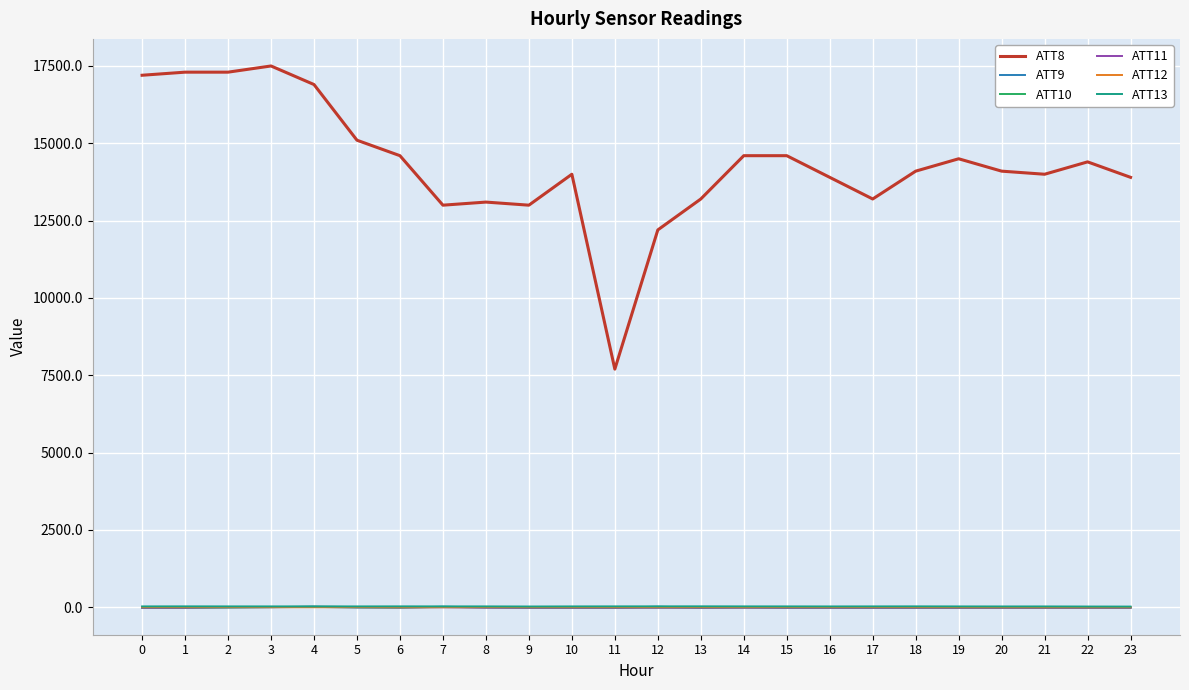

True or false: ATT8 has a value of 14000.0 at 10.

True